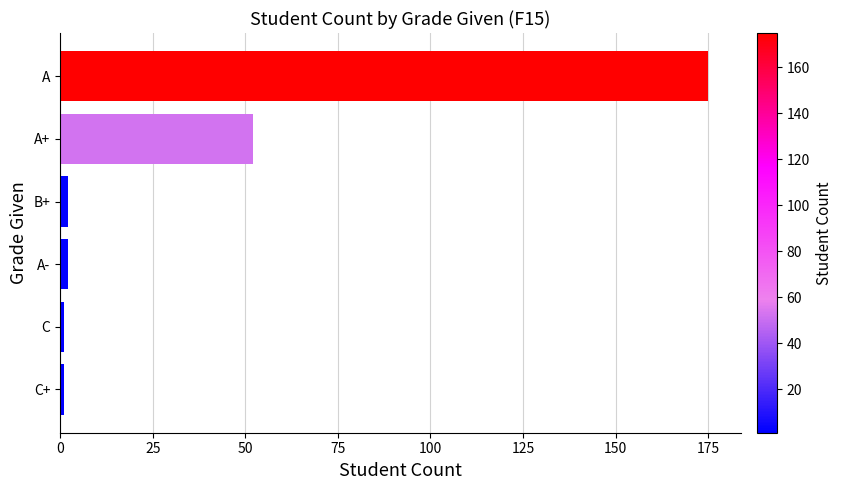

What is the ratio of the value at A+ to the value at A?

0.3